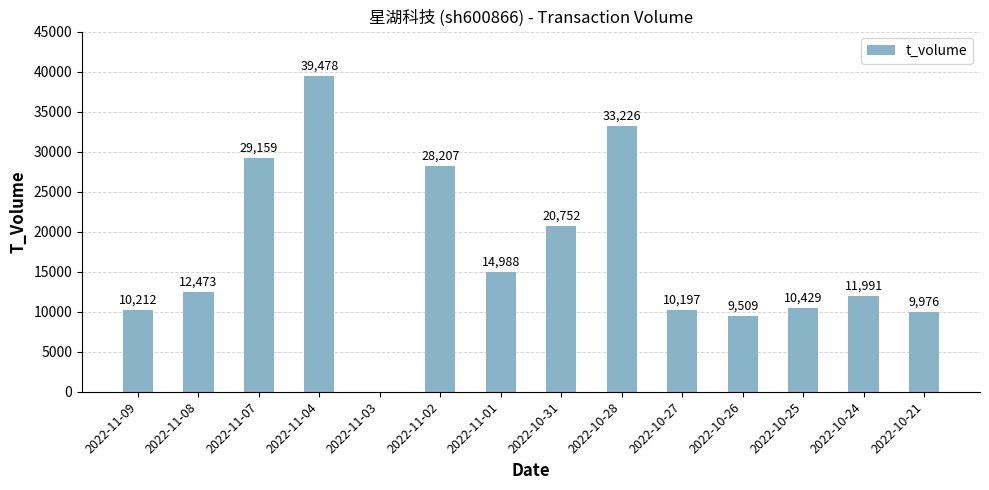

What is the change in value from 2022-10-28 to 2022-10-26?

-23717